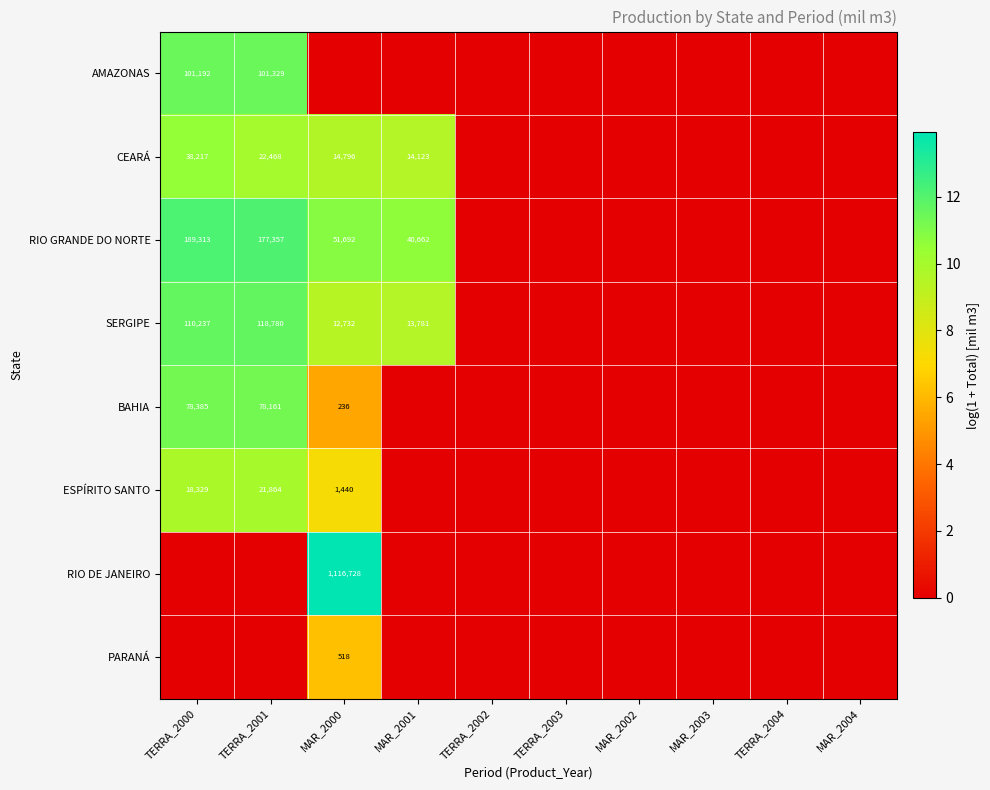

Count the PARANÁ values in the range 0 to 1.

9